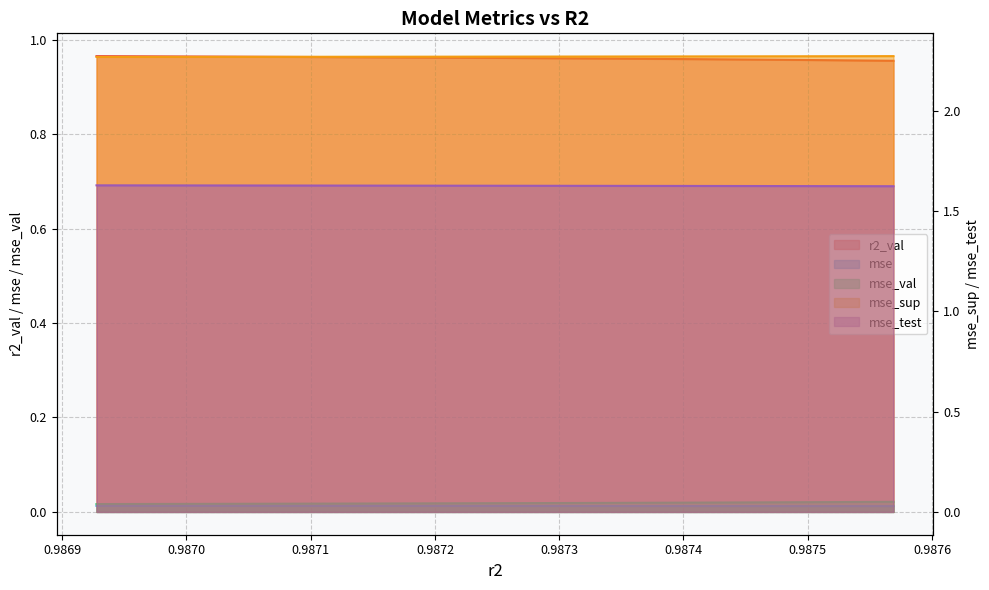

Between 0.9873 and 0.9871, which is larger?

0.9871